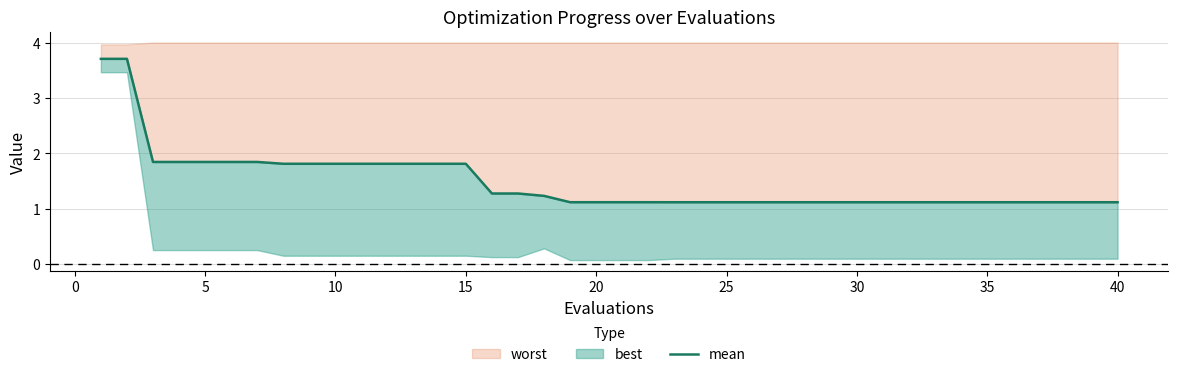

What is the difference between the maximum and minimum values?

2.6